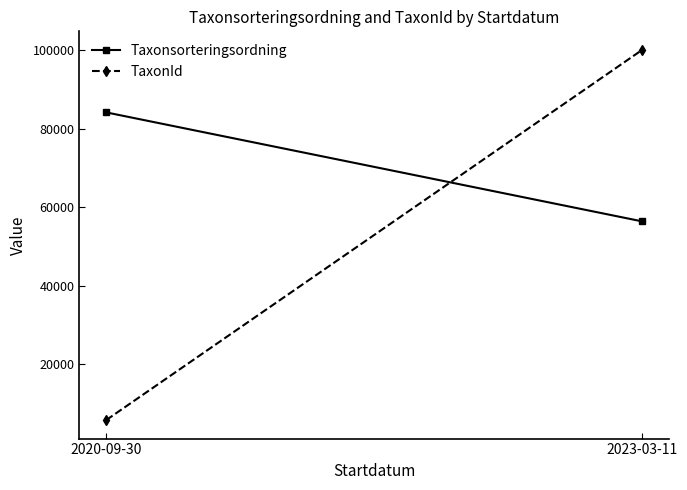

What position from the left is 2020-09-30?

1